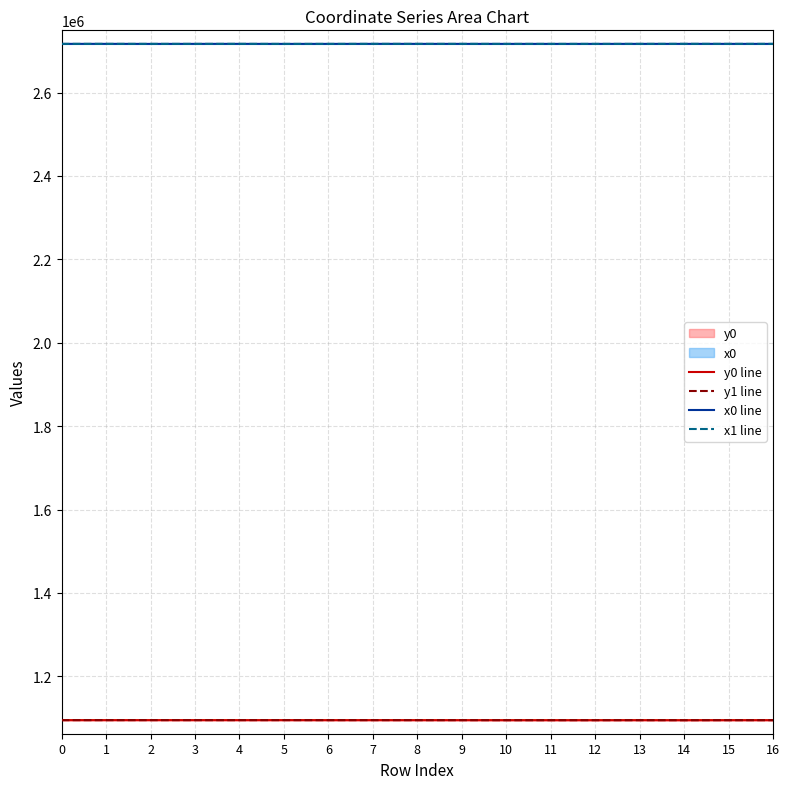

Where is y0 line nearest to the value 1094881?

8